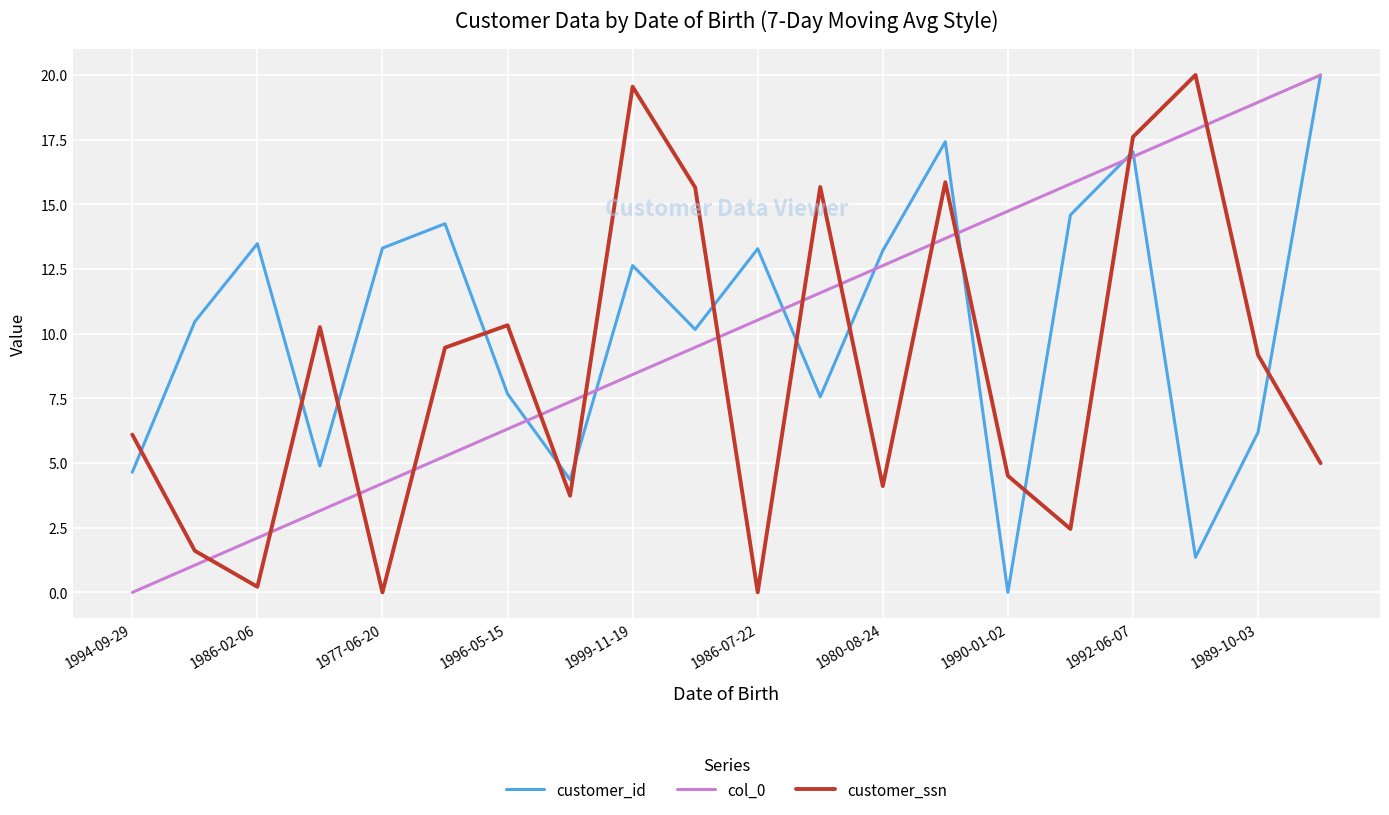

How many distinct data groups are displayed?

3